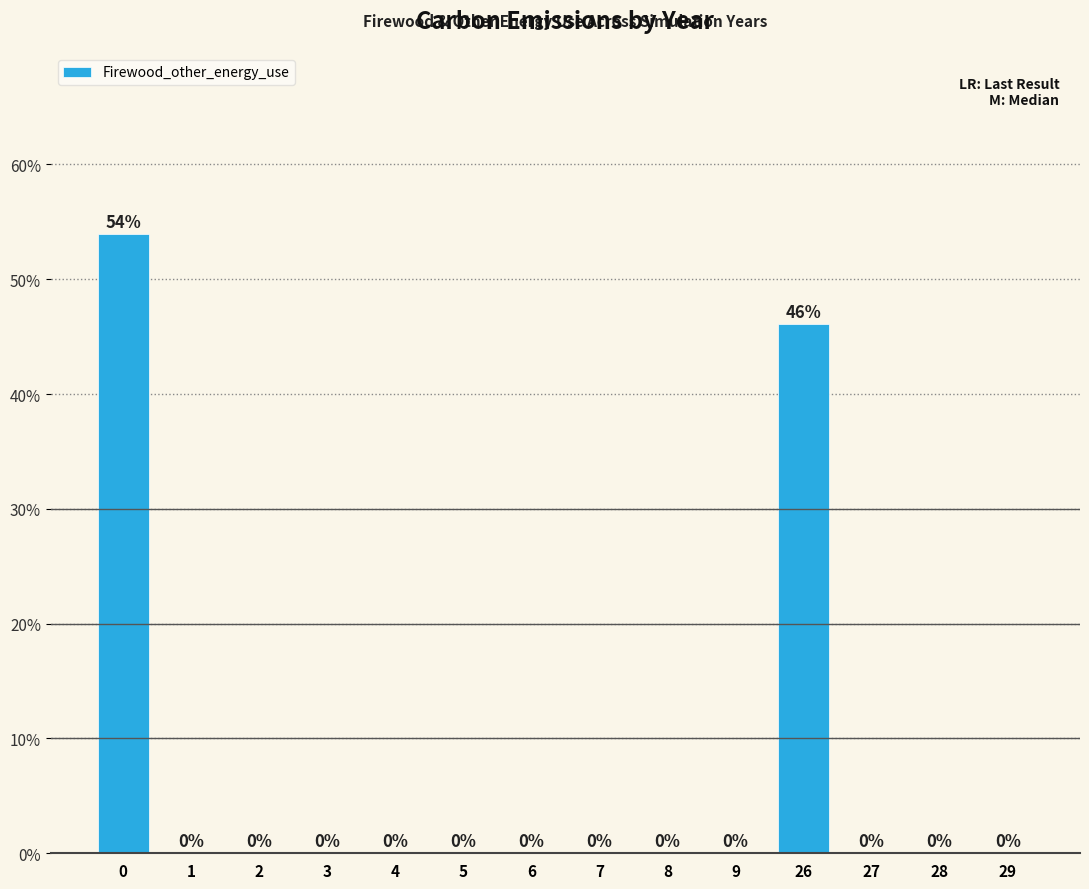

What is the sum of all values?

100.0